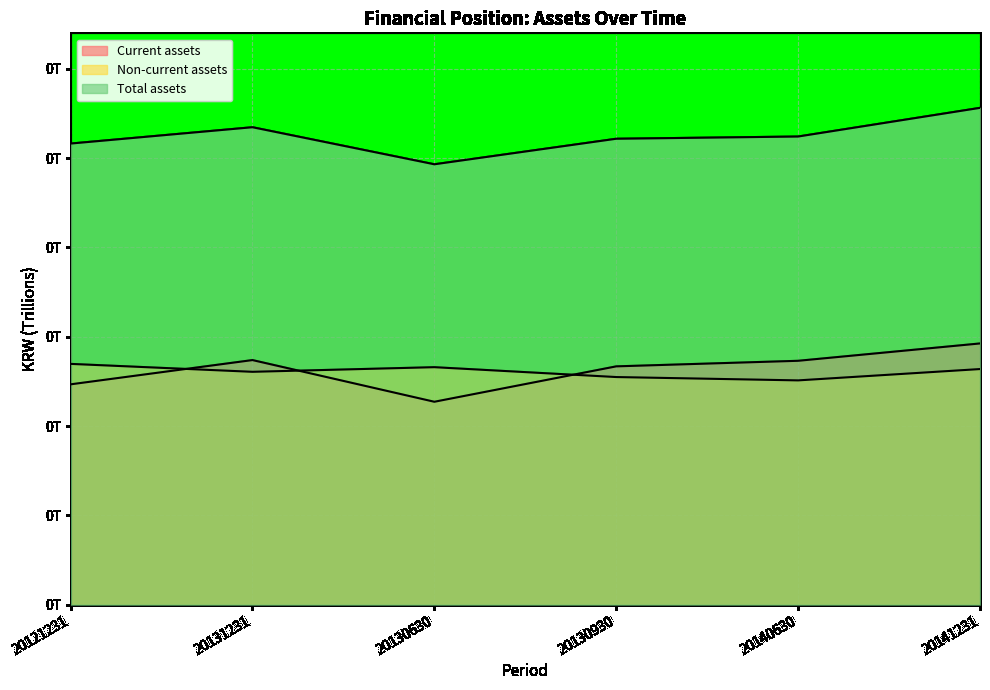

True or false: Current assets and Total assets intersect in this chart.

False